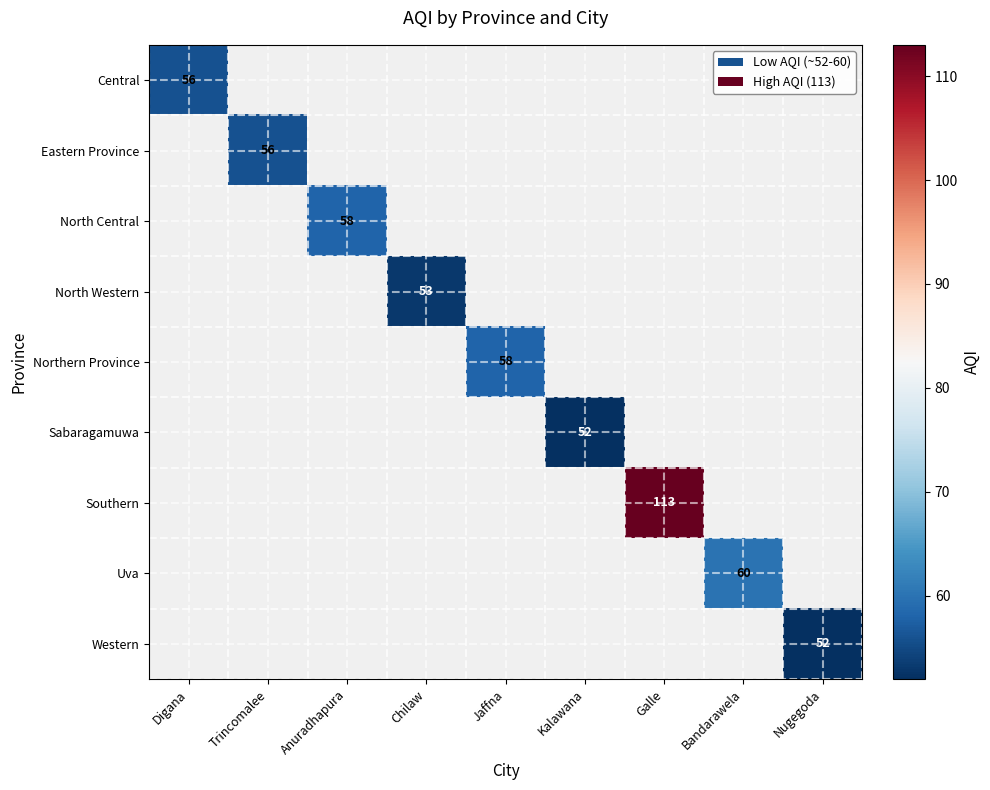

The value of Northern Province at Jaffna is 26. True or false?

False